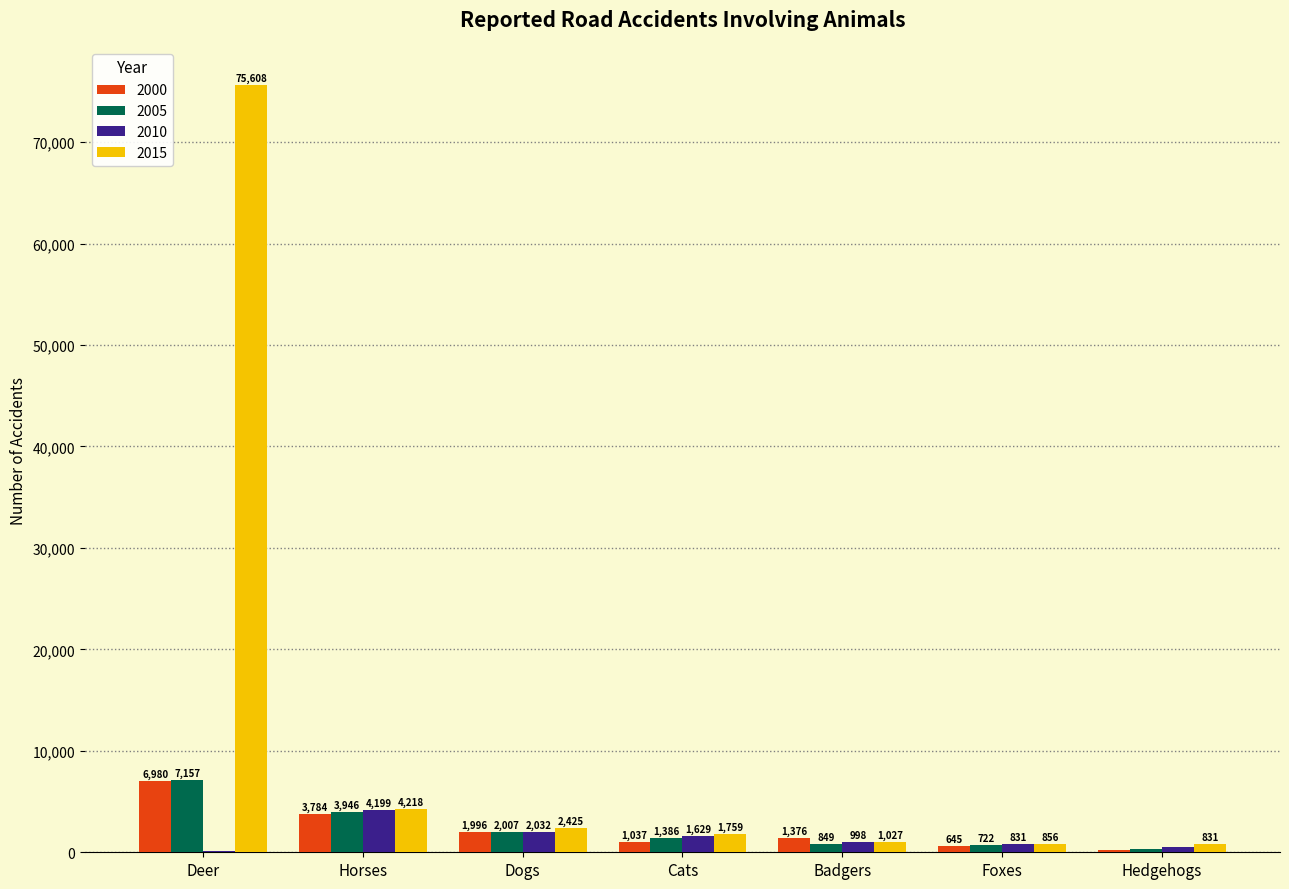

Is it true that 2005 equals 7157 at Deer?

True